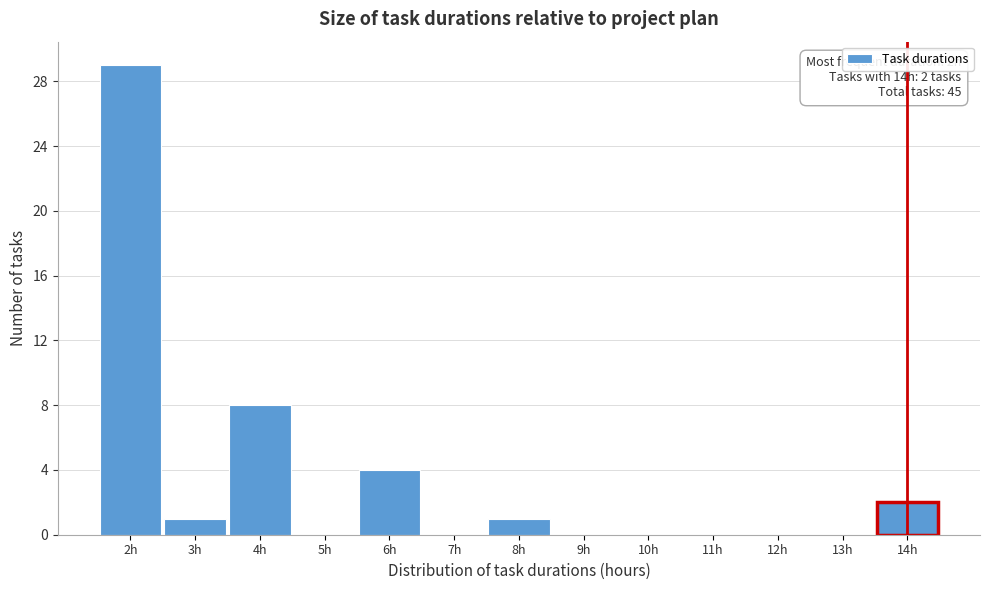

Over which range of the x-axis is the bar tallest?

1.5 to 2.5